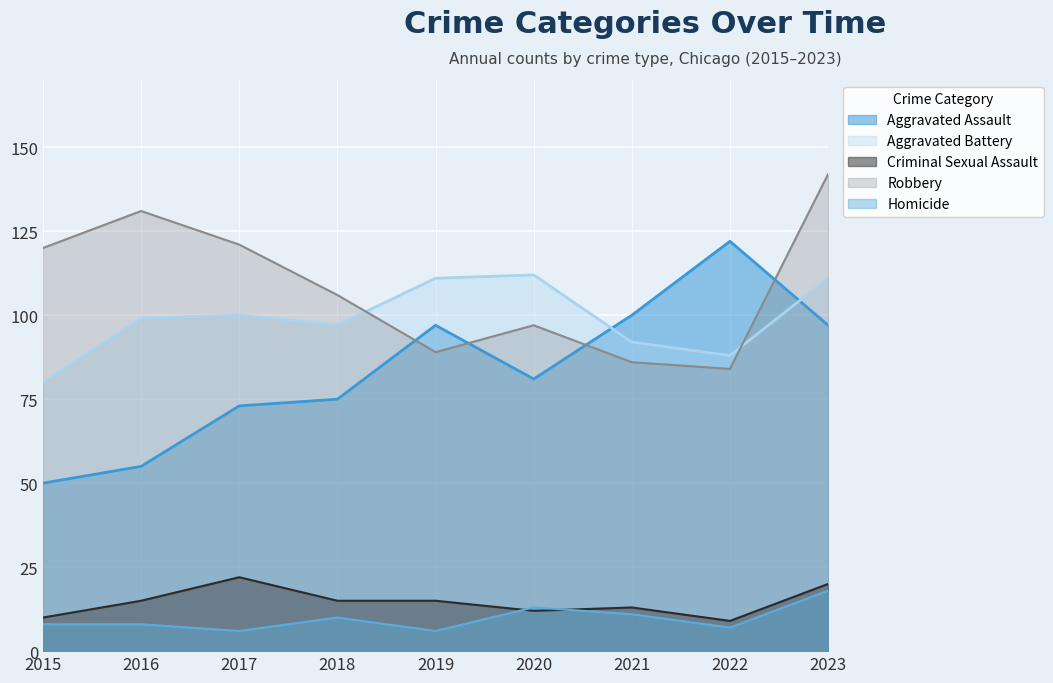

What is the sum of all Criminal Sexual Assault values?

131